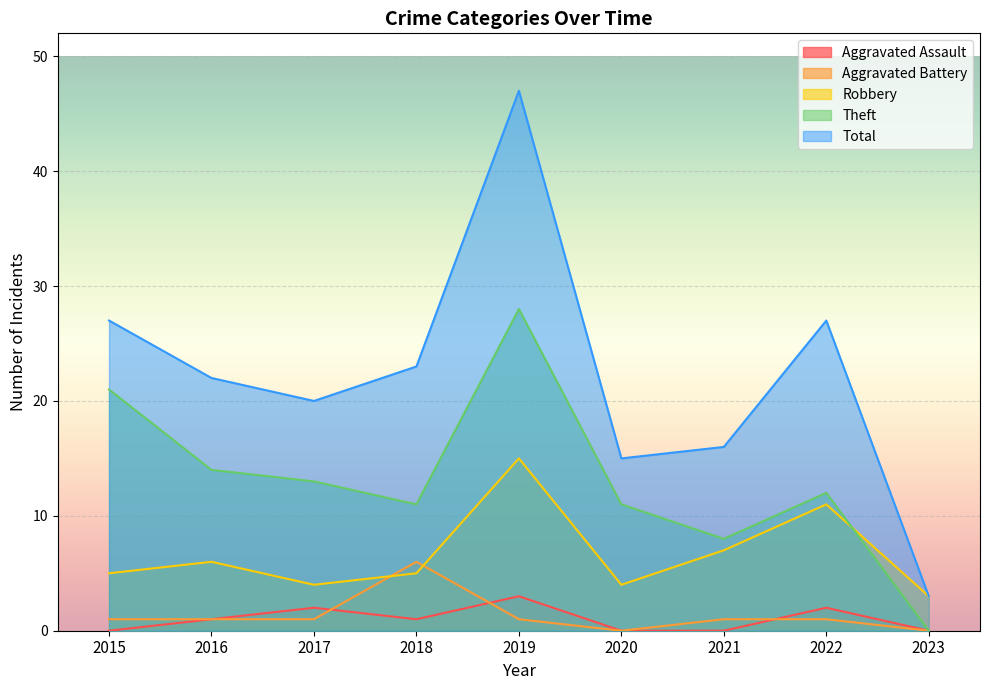

What is the total value across all series at 2018?

46